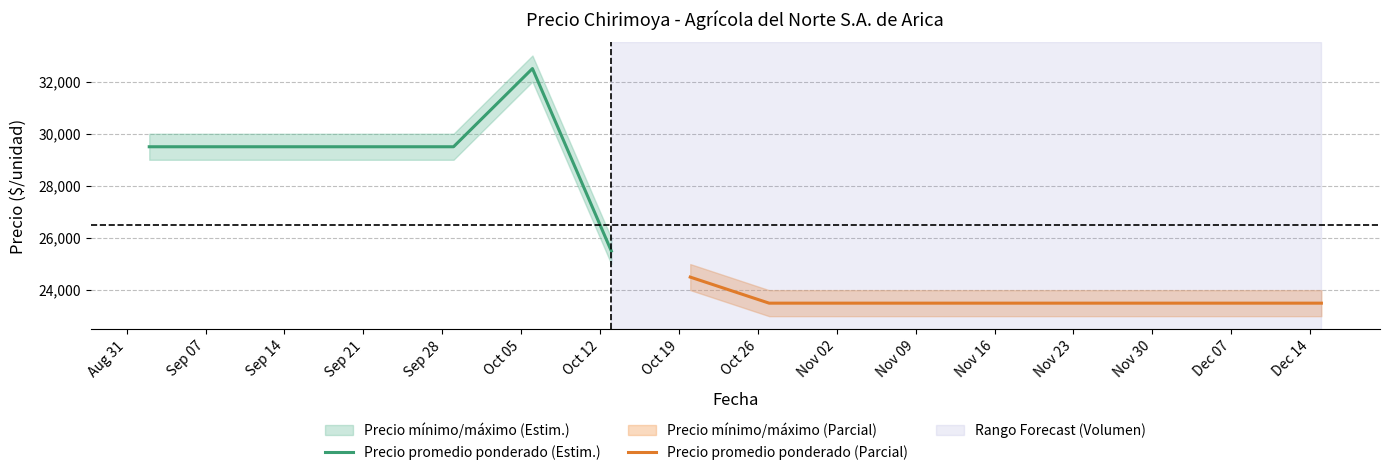

Reading left to right, transcribe all the data shown in this chart.

Precio promedio ponderado (Estim.): 29500	29500	32500	25500
Precio promedio ponderado (Parcial): 24500	23500	23500	23500